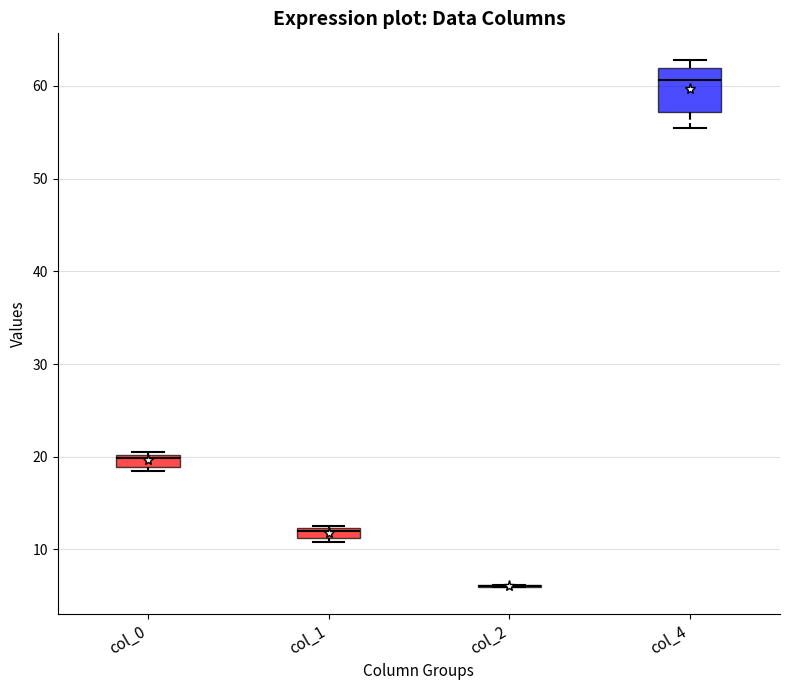

Comparing the boxes themselves (not the whiskers), which one is the tallest?

col_4